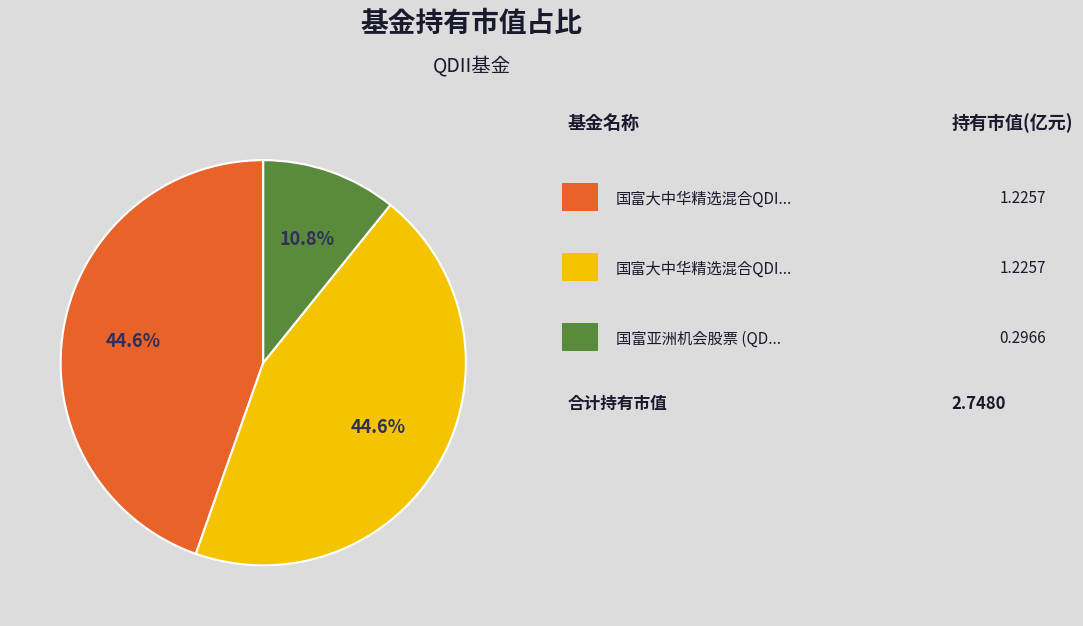

Does any single category account for the majority?

No